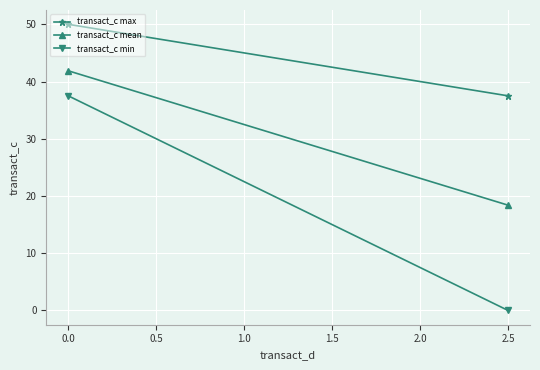

Between 0.0 and 2.5, which series saw the biggest shift?

transact_c min